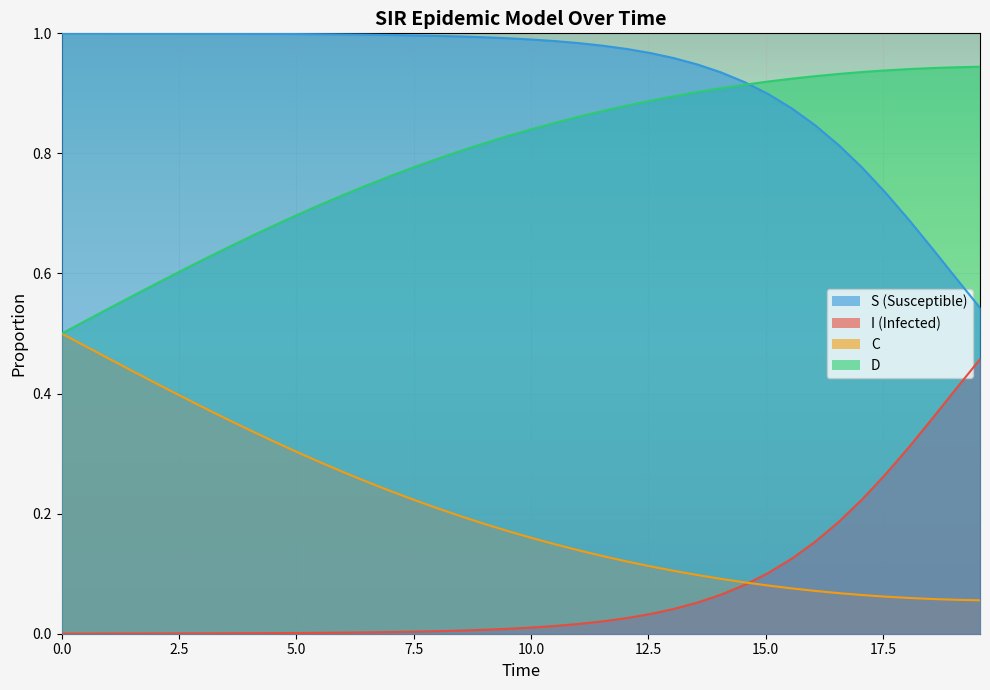

True or false: C has a value of 0.1 at 10.

False